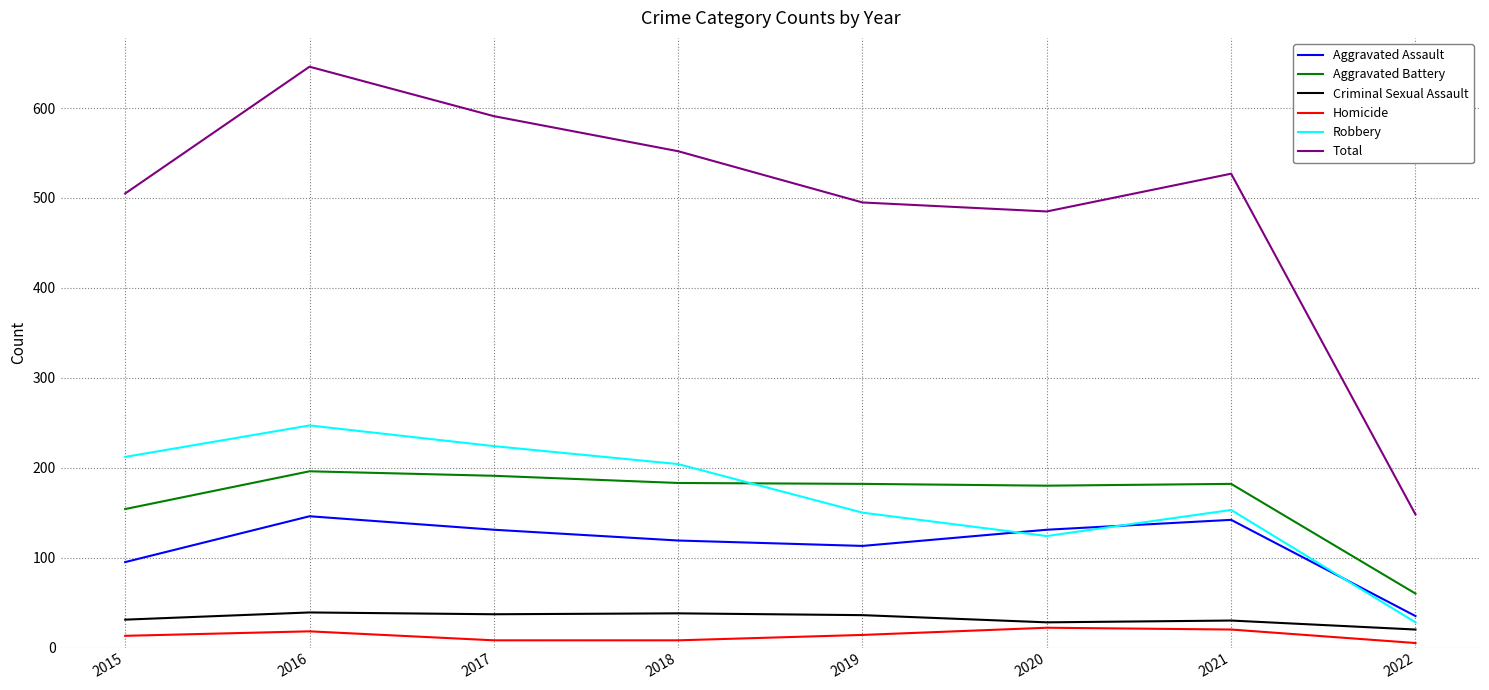

Is it true that Aggravated Battery equals 75 at 2015?

False